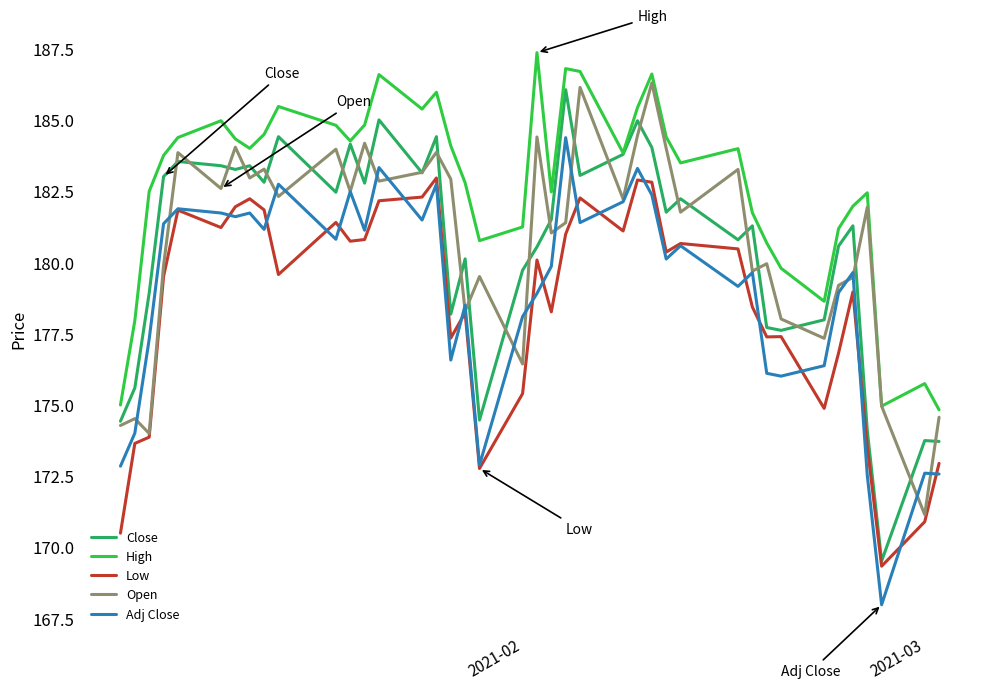

At how many categories does at least one series exceed 168?

40